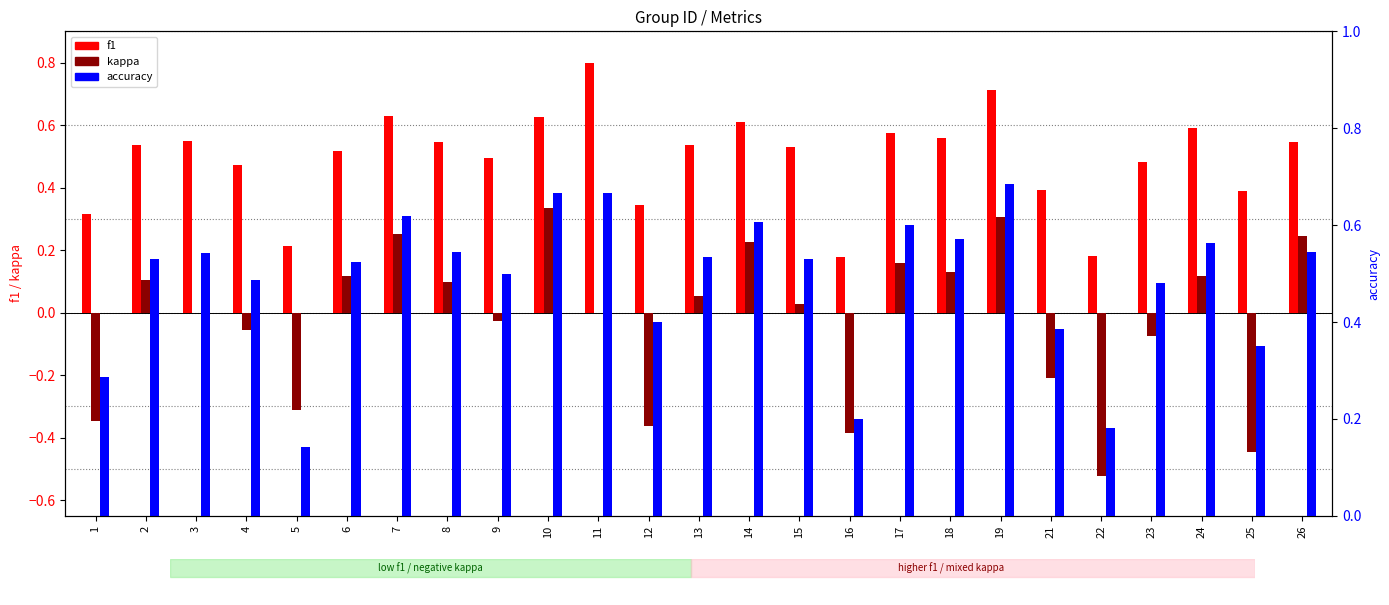

True or false: accuracy has a value of 0.5 at 1.

False